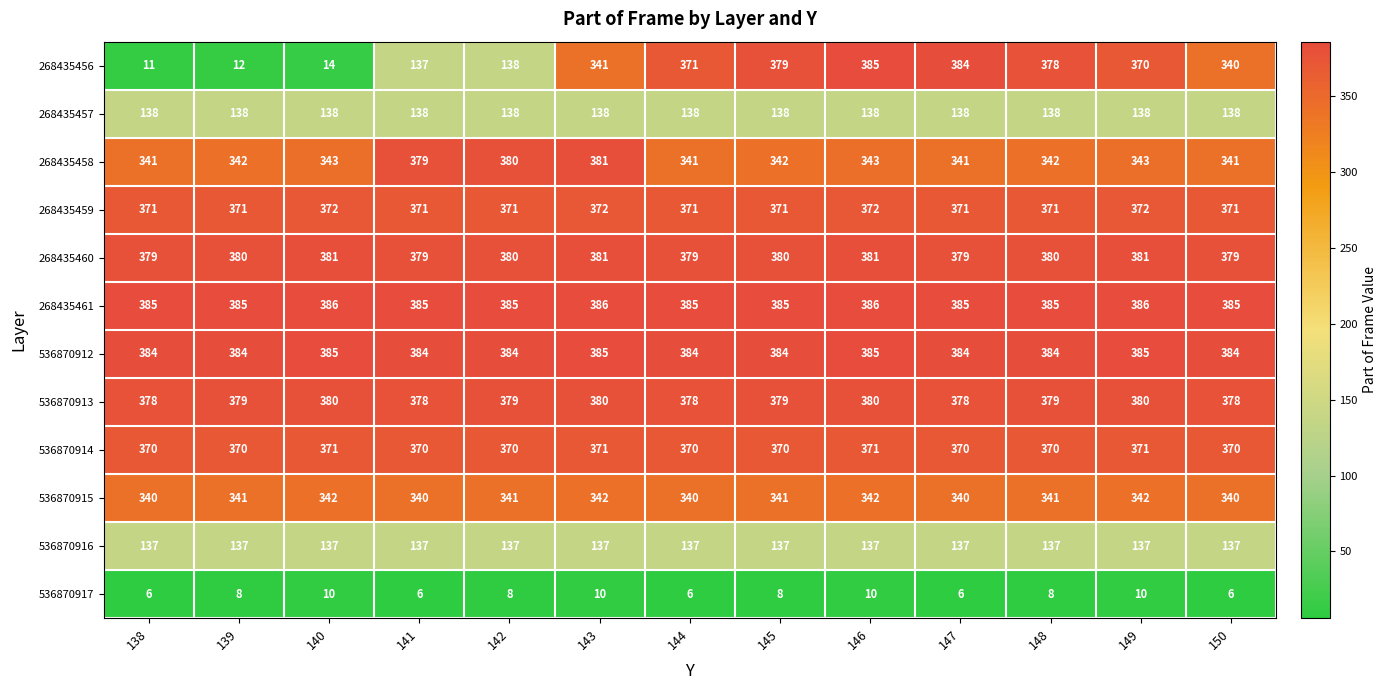

What is the total value across all series at 144?

3600